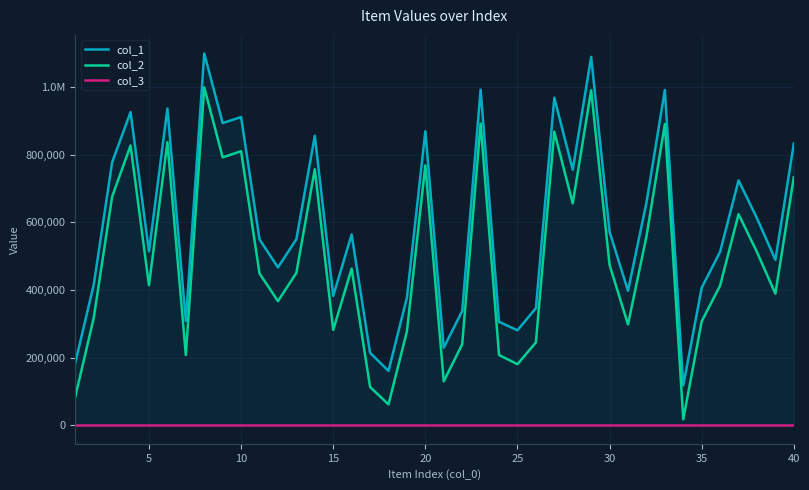

What are all the series names shown in the legend?

col_1, col_2, col_3